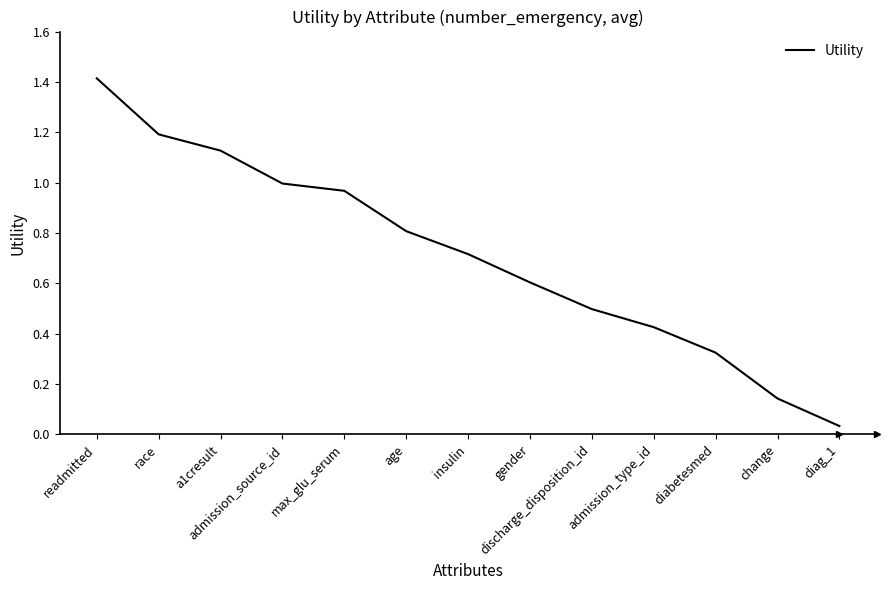

Which category has the lowest value across all series?

diag_1